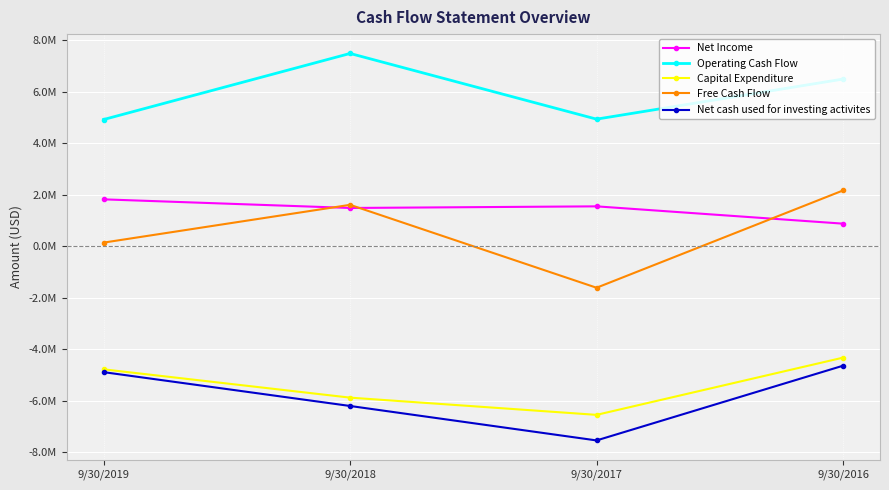

Where is the first local maximum for Operating Cash Flow?

9/30/2018